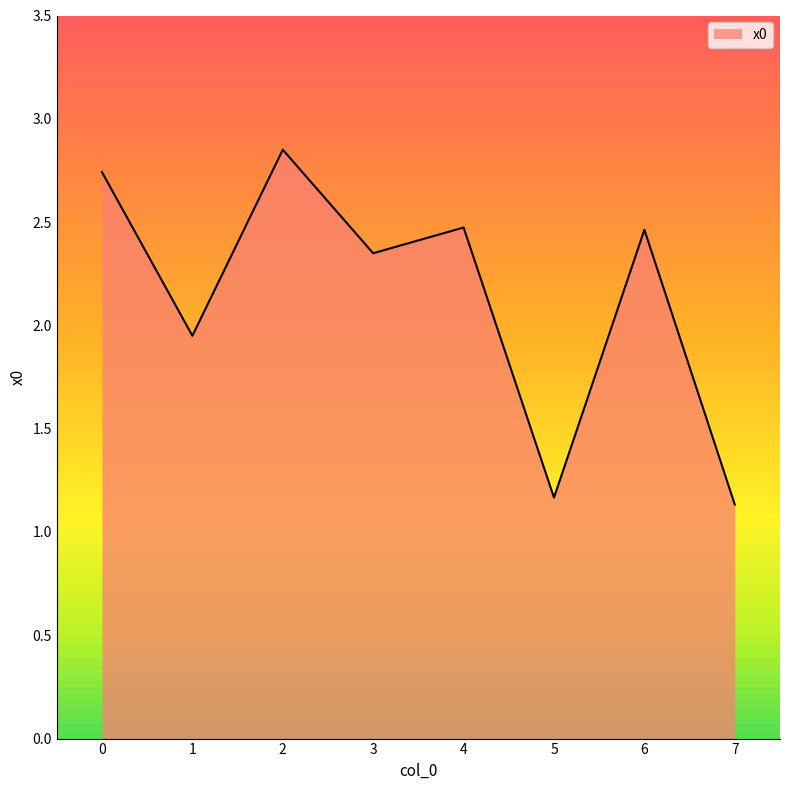

How many lines are shown in the chart?

1